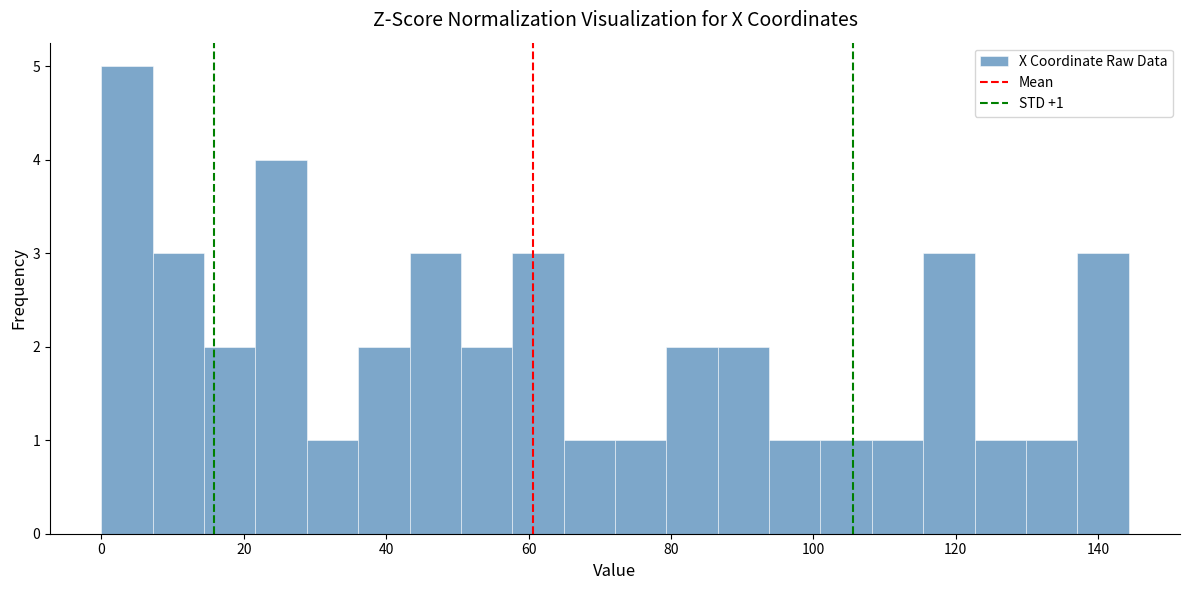

Read against the x-axis, roughly where is the centre of the tallest bar?

4